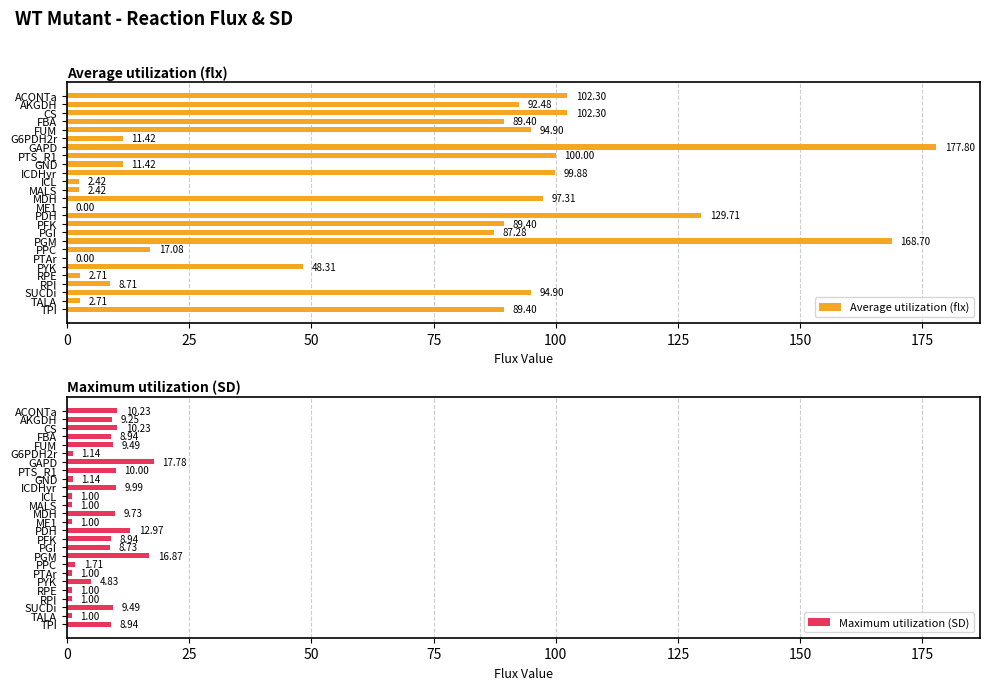

At which label does Maximum utilization (SD) reach its peak?

GAPD